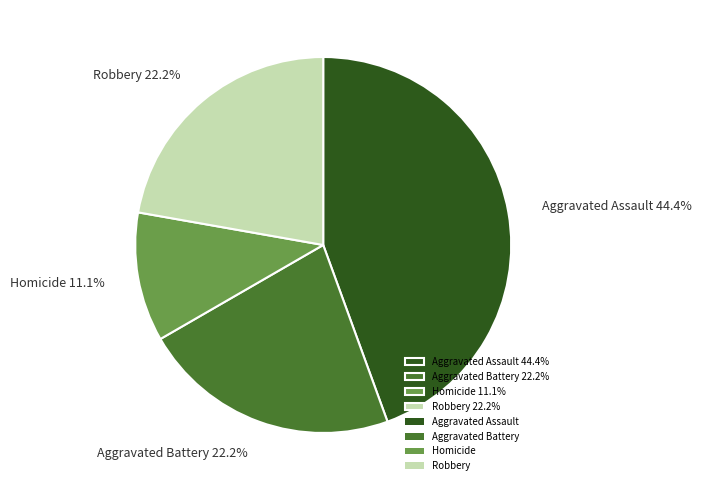

Between Aggravated Battery and Aggravated Assault, which is larger?

Aggravated Assault